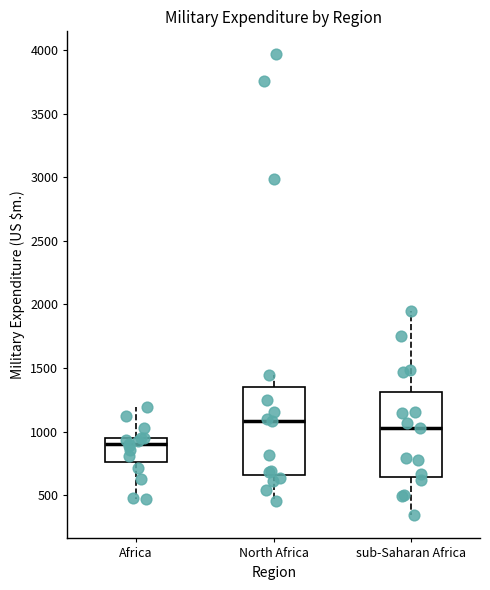

Reading left to right, transcribe this box plot: for each box, give where its median line is, the range the box spans, and where its two whiskers end, as read against the y-axis. The values are not printed on the chart, so give them approximately, as read against the axis.

Africa: median 900, box 750 to 950, whiskers 450 to 1200
North Africa: median 1100, box 650 to 1350, whiskers 450 to 1450
sub-Saharan Africa: median 1050, box 650 to 1300, whiskers 350 to 1950